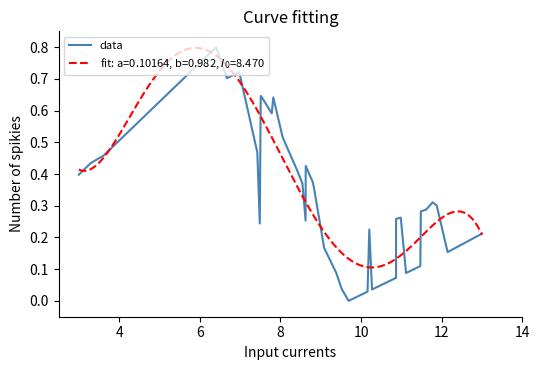

What is the maximum value for data?

0.8